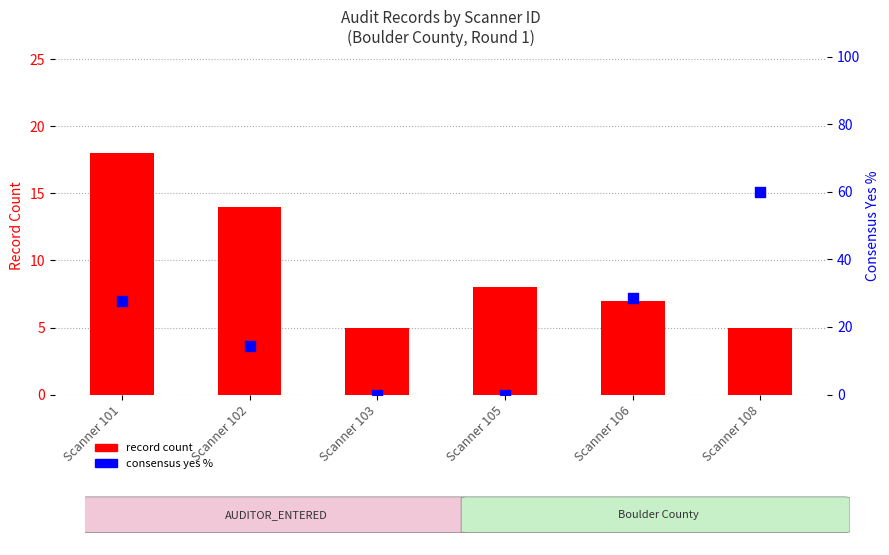

Which series reaches the maximum Y coordinate?

consensus yes %